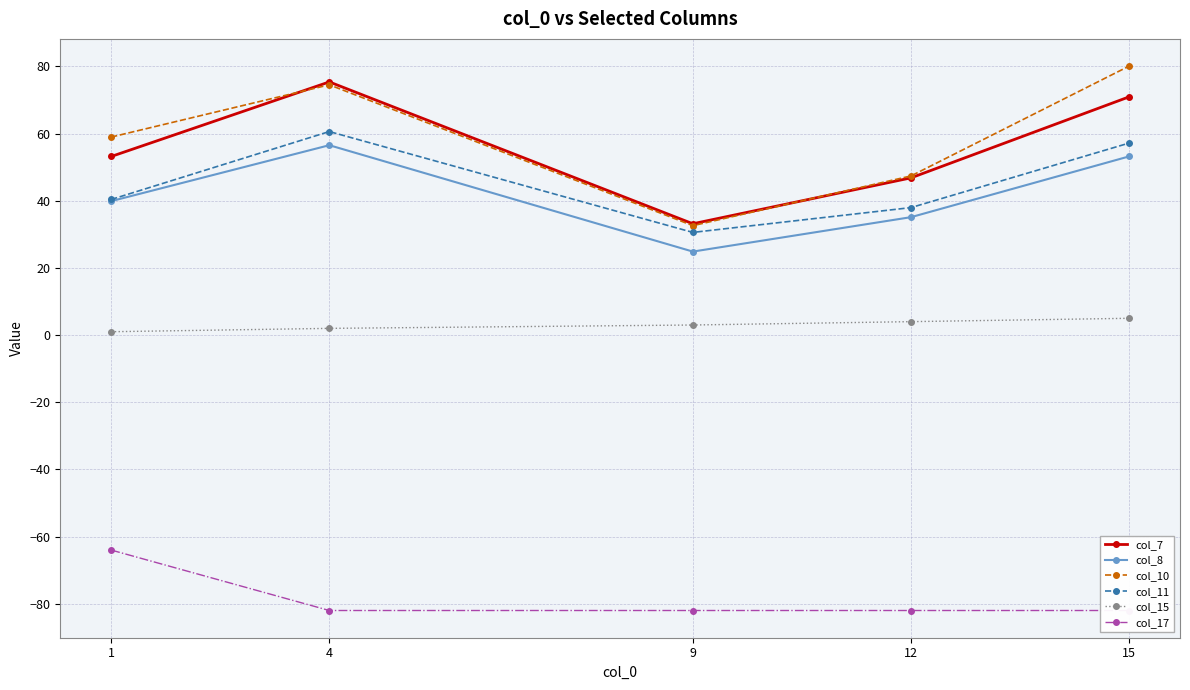

Reading left to right, transcribe all the data shown in this chart.

col_7: 1=53.2	4=75.4	9=33.1	12=46.8	15=70.9
col_8: 1=39.9	4=56.5	9=24.9	12=35.1	15=53.2
col_10: 1=59.0	4=74.5	9=32.6	12=47.4	15=80.1
col_11: 1=40.4	4=60.6	9=30.6	12=38.0	15=57.2
col_15: 1=1.0	4=2.0	9=3.0	12=4.0	15=5.0
col_17: 1=-64.0	4=-82.0	9=-82.0	12=-82.0	15=-82.0